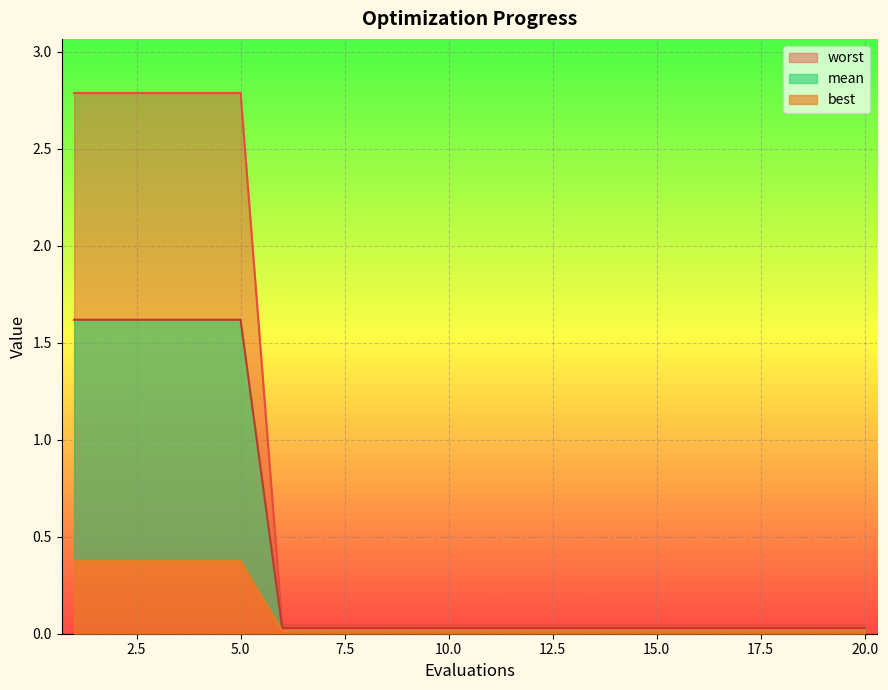

True or false: worst and mean cross at least once.

False